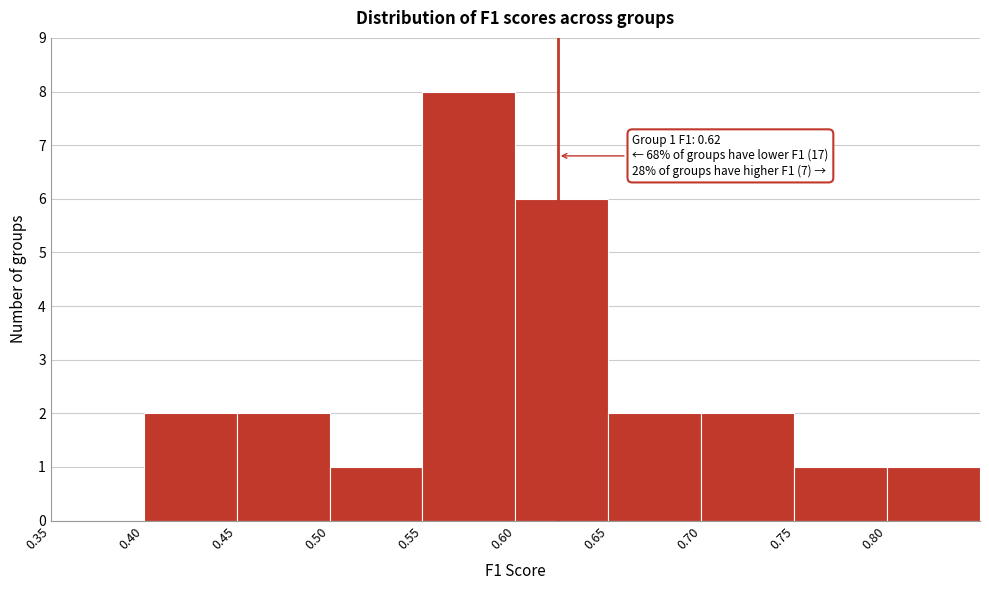

Which range on the x-axis has the tallest bar?

0.55 to 0.60